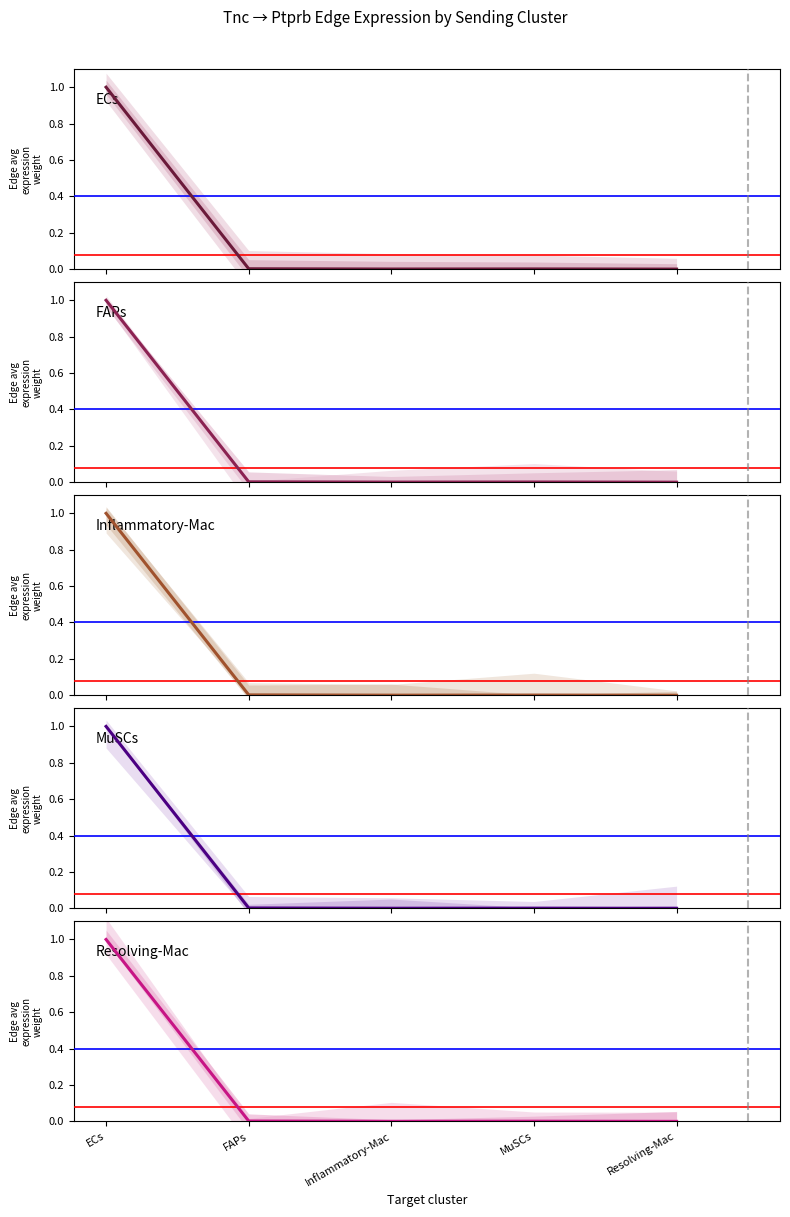

Is it true that Inflammatory-Mac equals 1.0 at ECs?

True